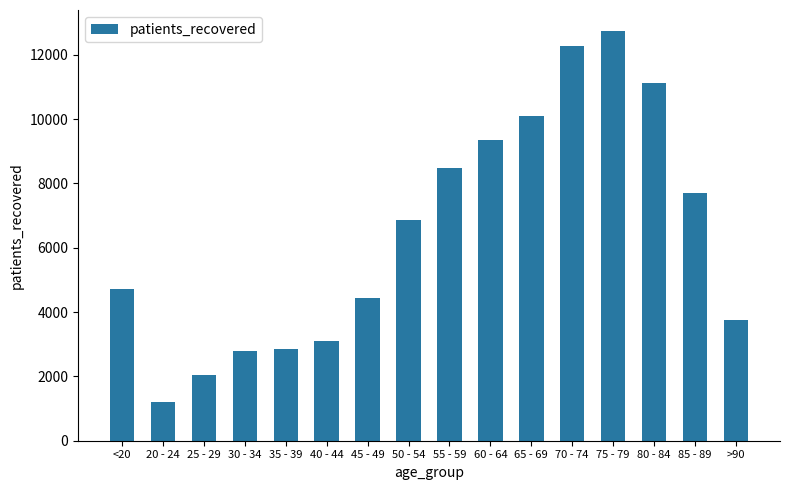

How many bars are there in total?

16